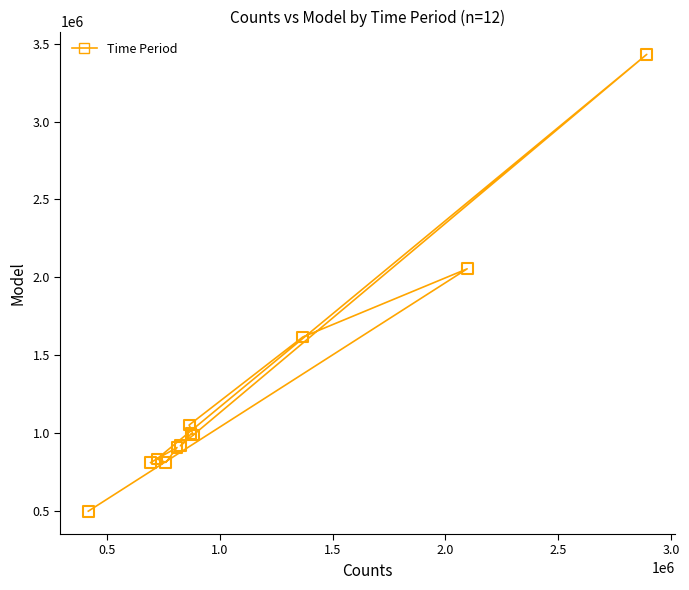

What Y value in the scatter plot is closest to 1964718?

2054390.8